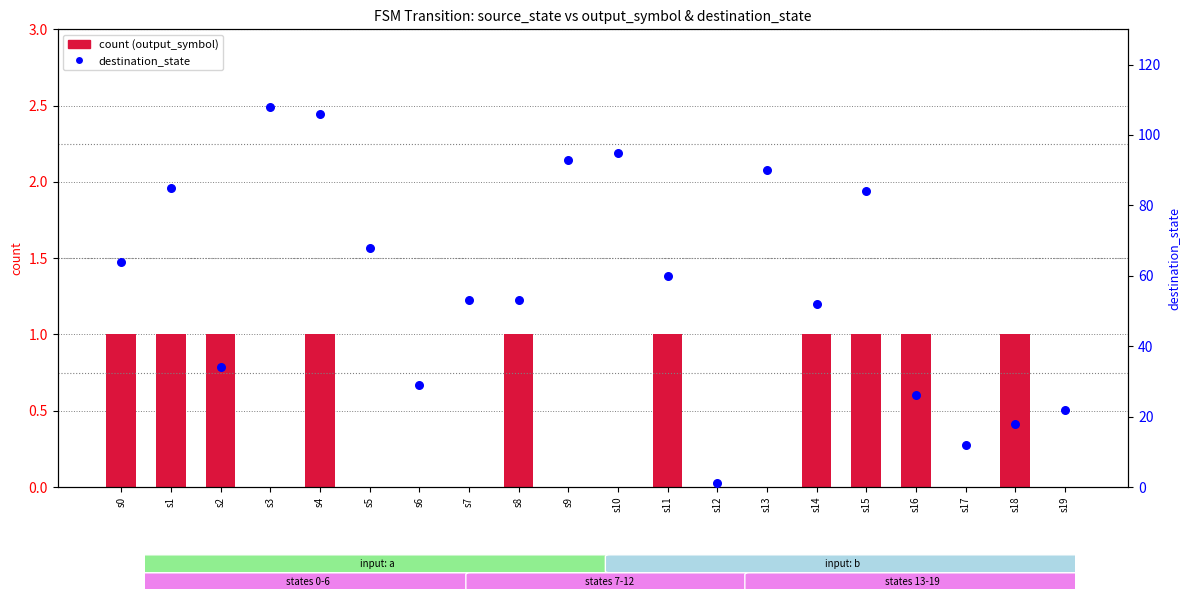

At how many categories does at least one series exceed 92?

4